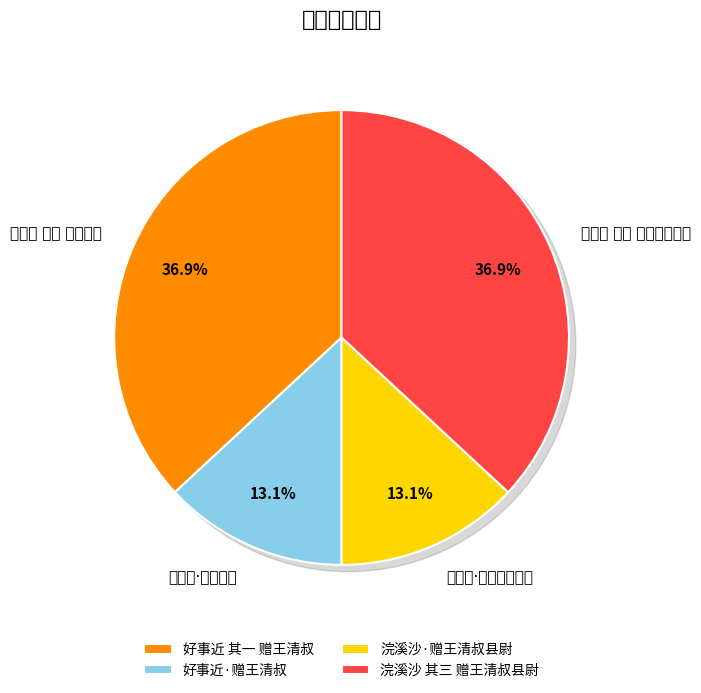

What is the smallest slice in the pie chart?

浣溪沙·赠王清叔县尉